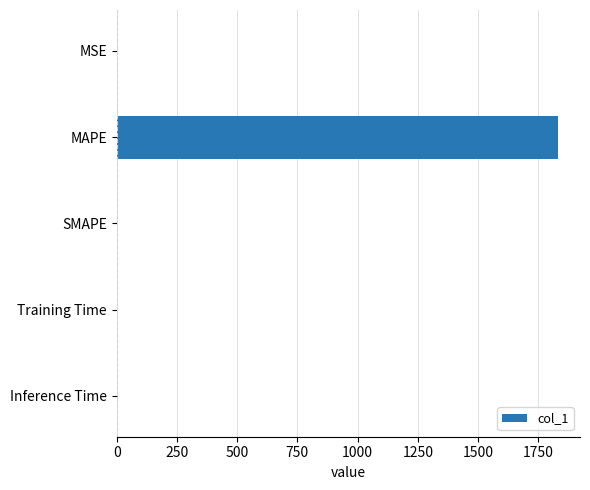

What is the sum of all values?

1831.3